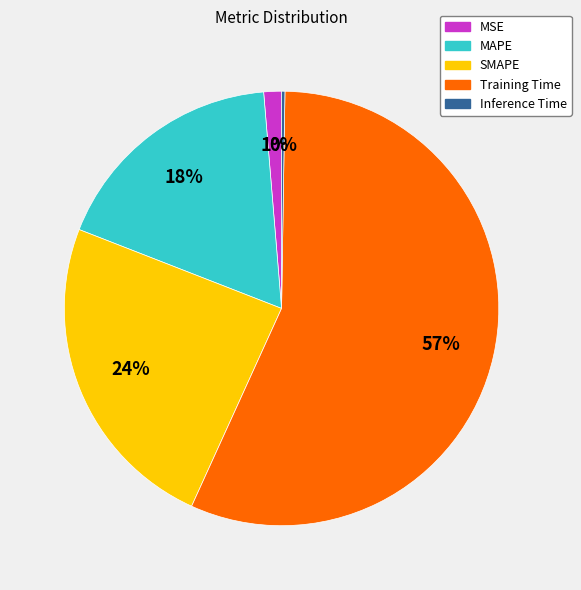

Combined, do MAPE and Training Time account for over 50%?

Yes